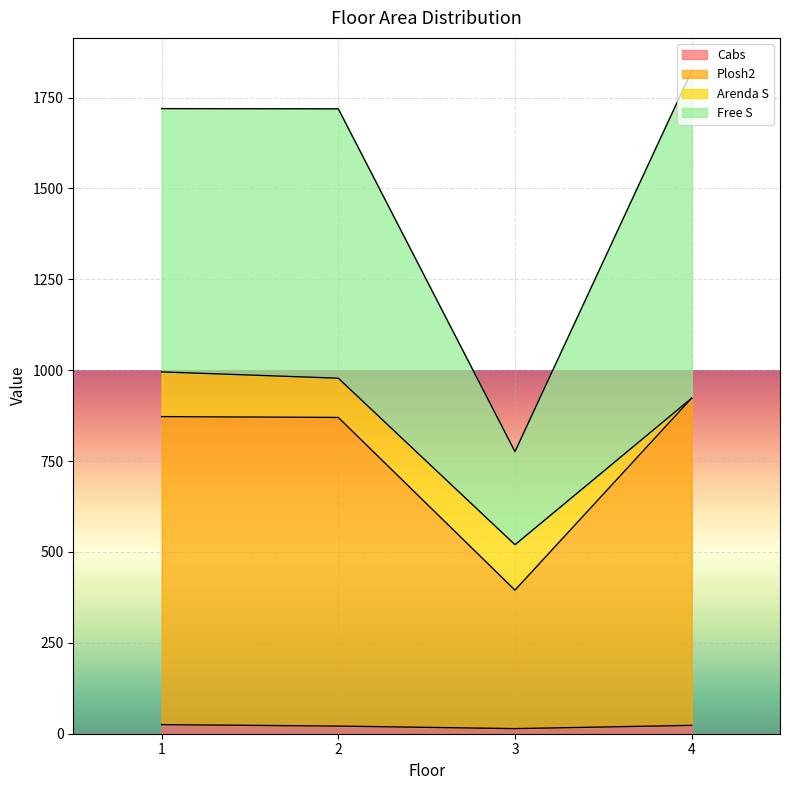

What is the total value across all series at 2?

1719.0